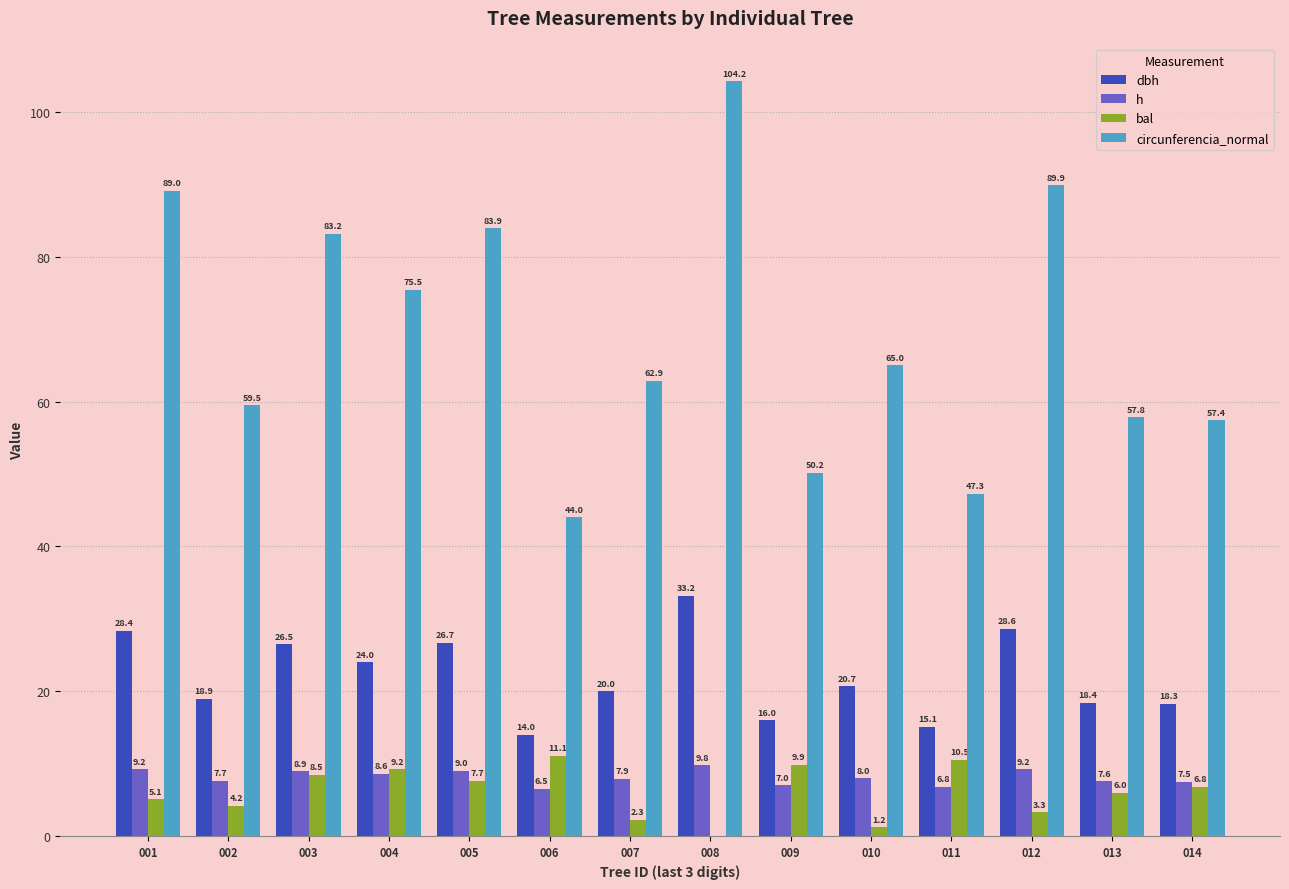

Which label corresponds to the largest value in the chart?

008